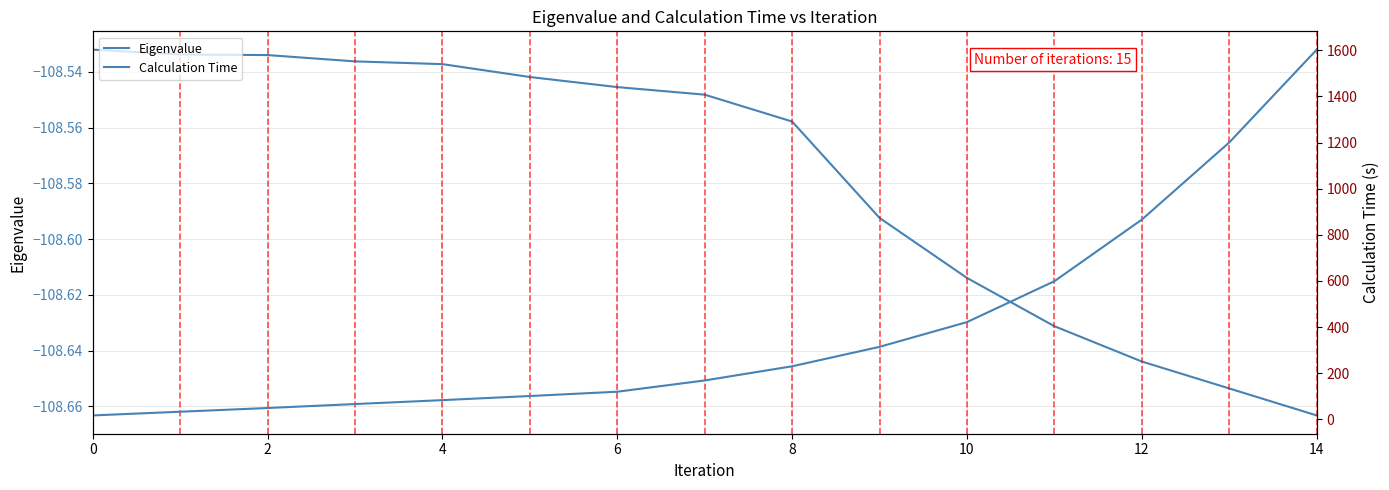

Does the chart display data point markers on the line(s)?

No